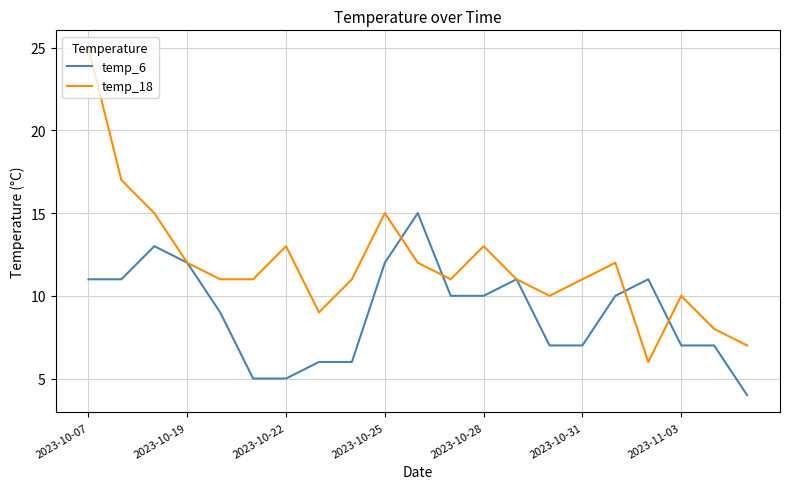

How many values in the temp_6 series are below 10?

10